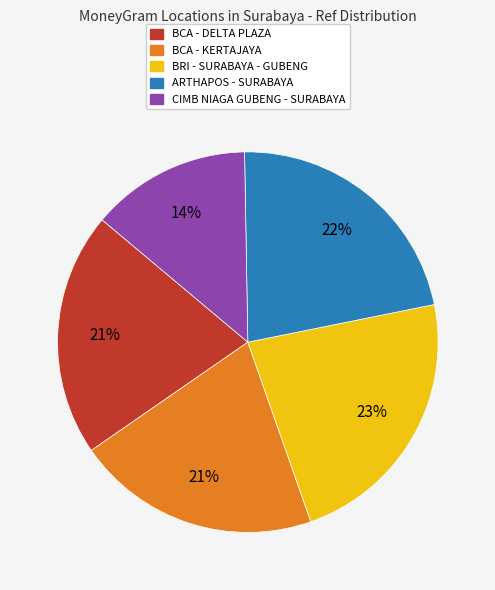

Does BCA - DELTA PLAZA account for over 50% of the chart?

No